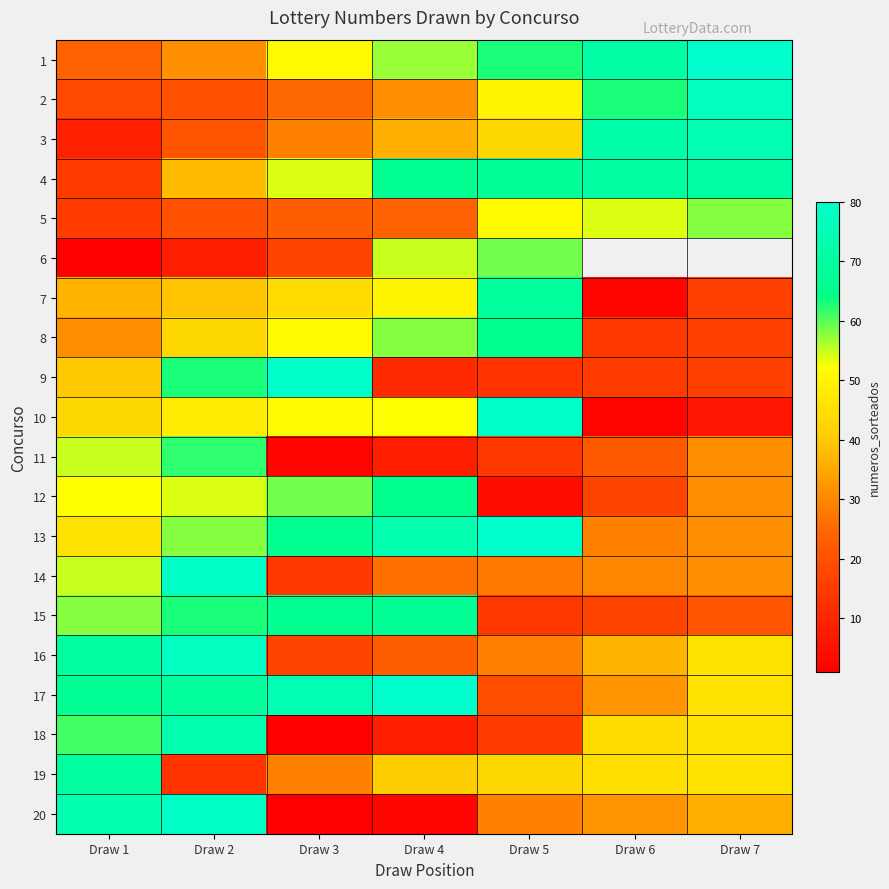

At how many categories does at least one series exceed 23?

7